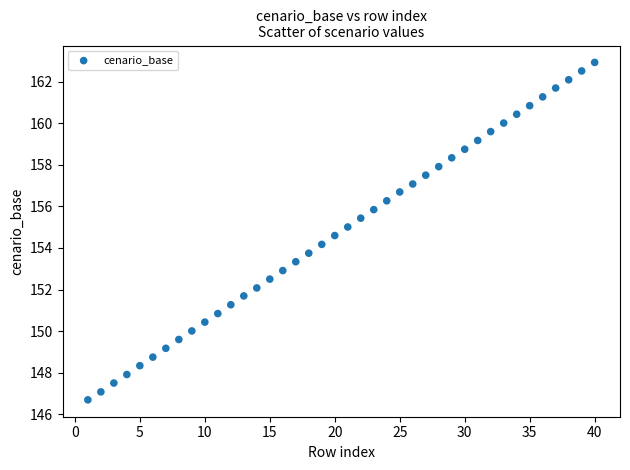

What is the range of X values (max minus min)?

39.0